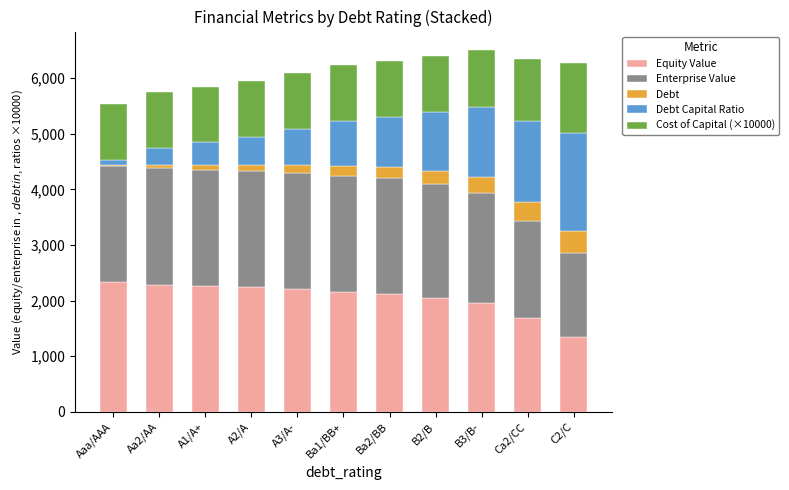

Are the bars horizontal?

No